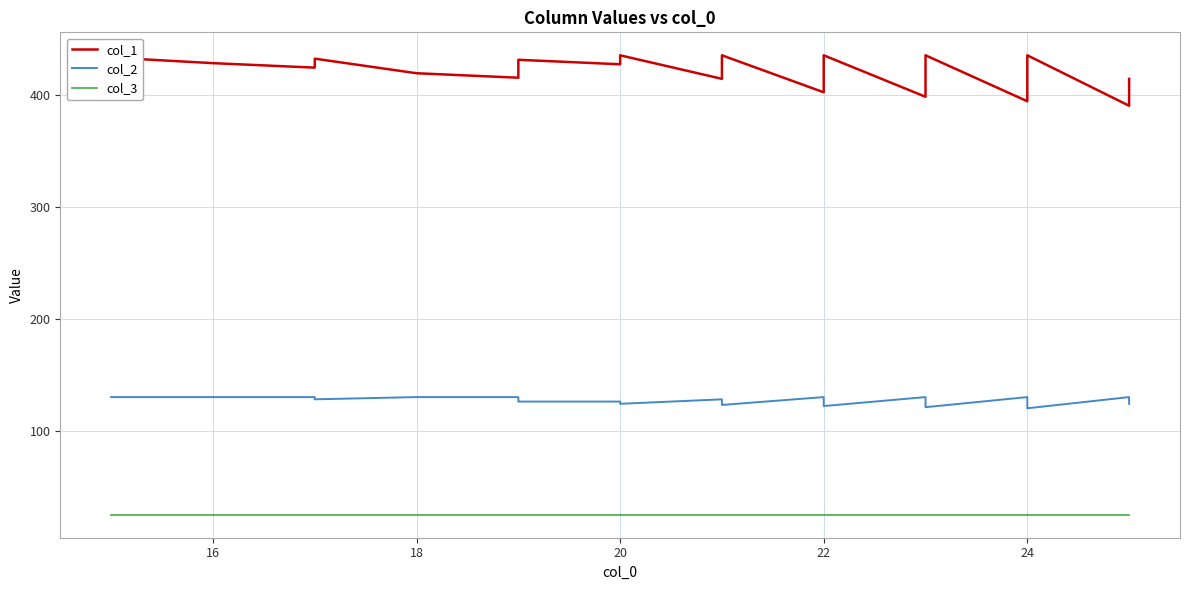

How many categories are shown in the chart?

40